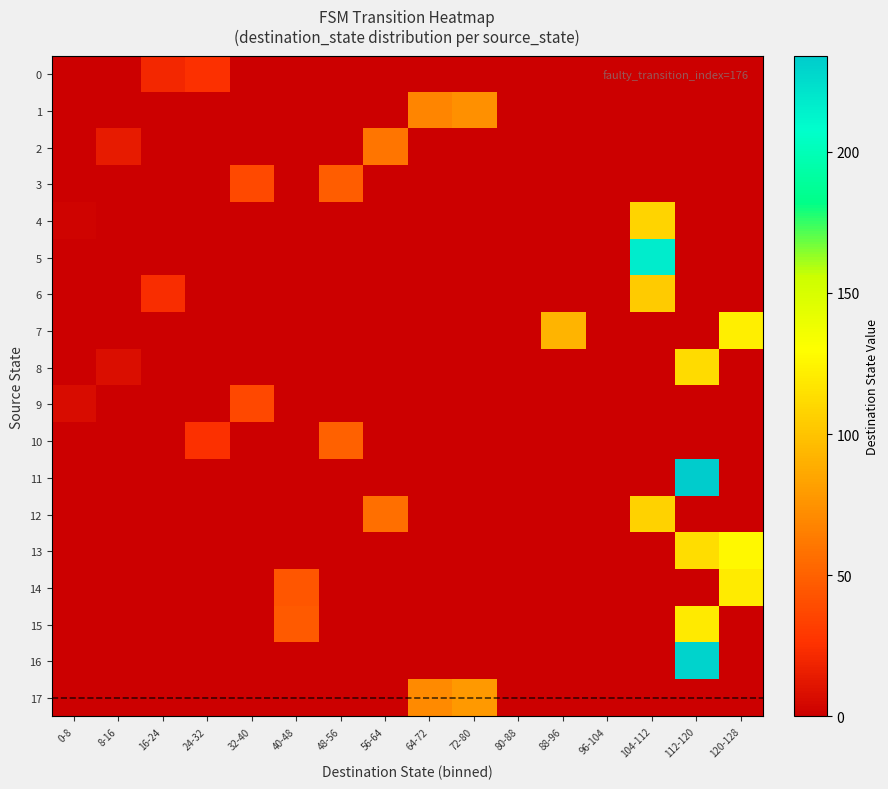

List the series in order of their peak value, highest first.

11, 16, 5, 13, 7, 14, 15, 8, 4, 12, 6, 17, 1, 2, 10, 3, 9, 0